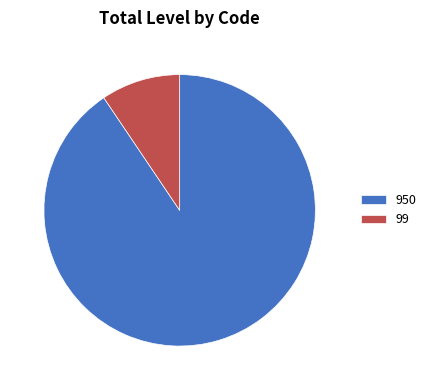

Which has a higher value, 99 or 950?

950